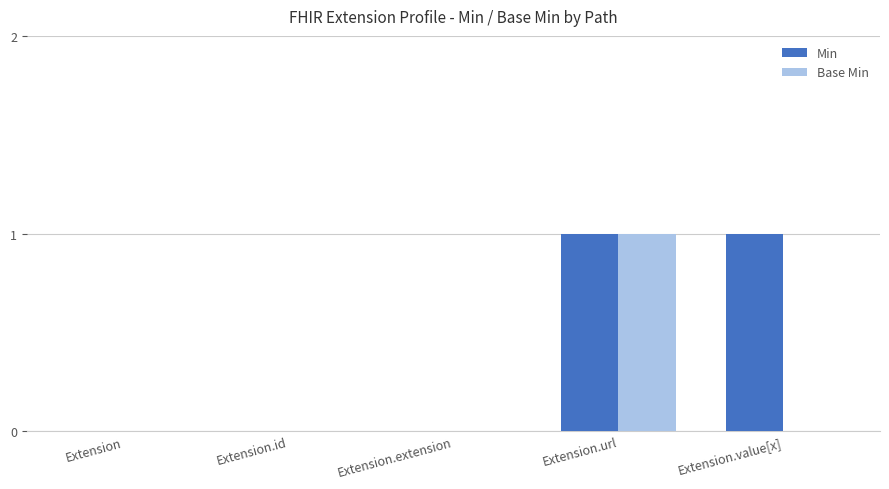

Count the Min values in the range 0 to 1.

5